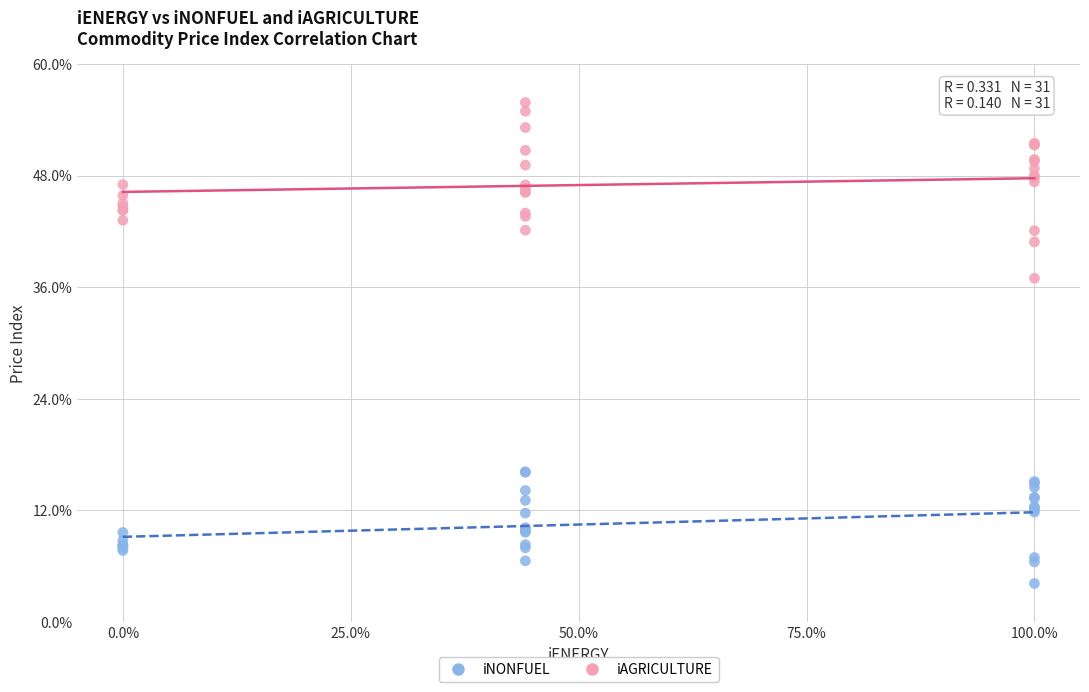

What are all the series names shown in the legend?

iNONFUEL, iAGRICULTURE